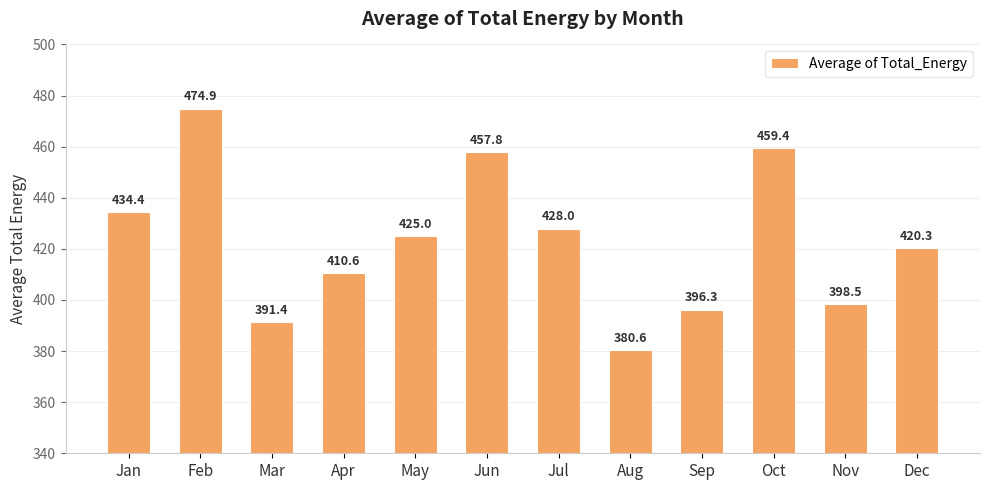

List the labels in order of value, largest first.

Feb, Oct, Jun, Jan, Jul, May, Dec, Apr, Nov, Sep, Mar, Aug